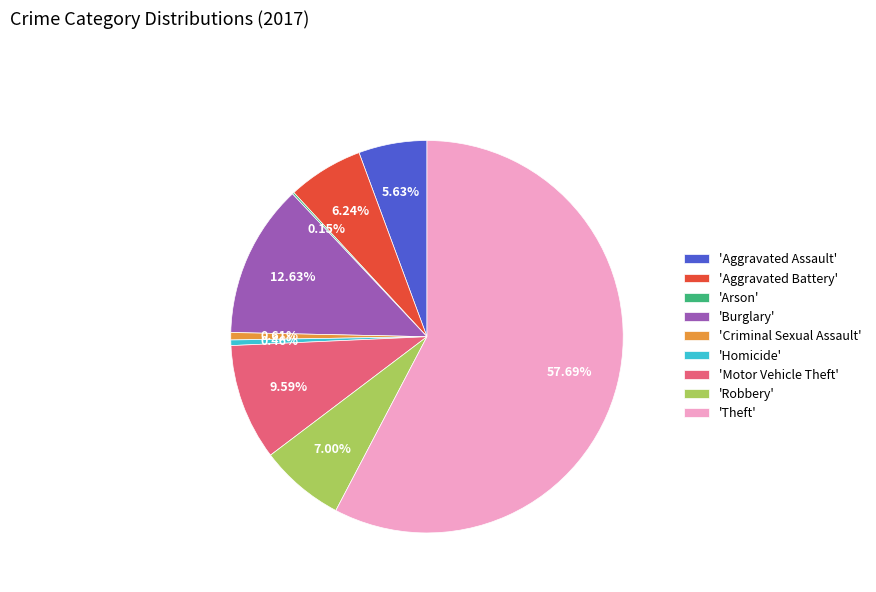

What is the majority slice?

'Theft'